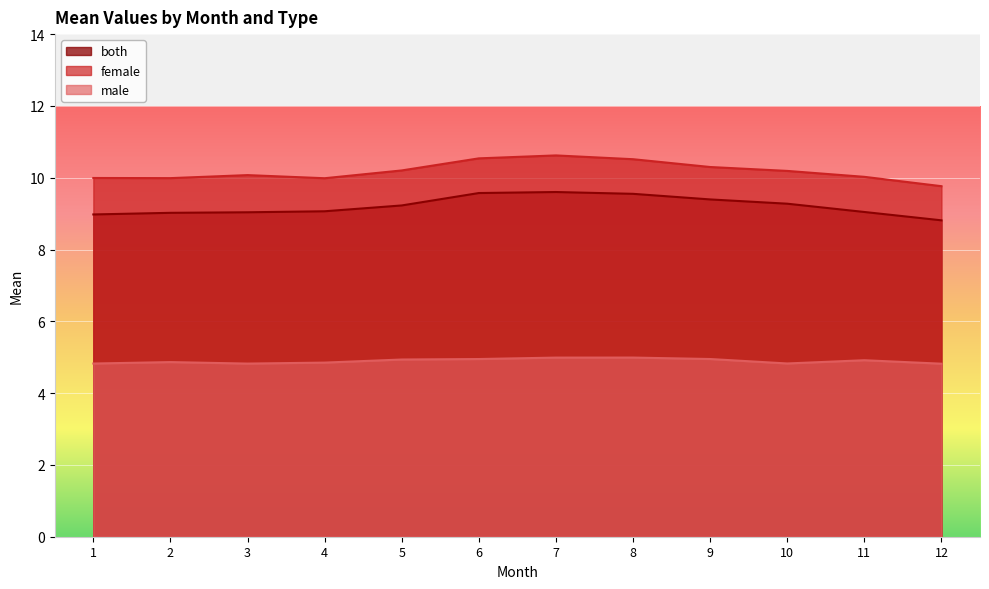

What is the difference between the second highest and minimum values in the male series?

0.2